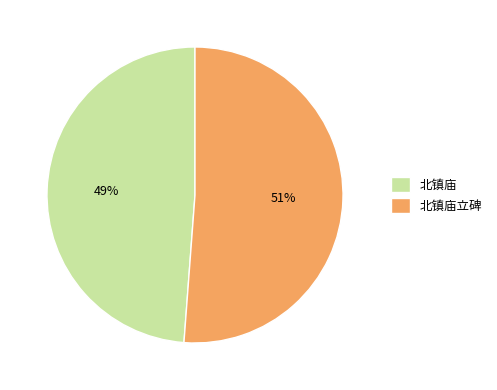

Which category has the smallest portion of the pie?

北镇庙